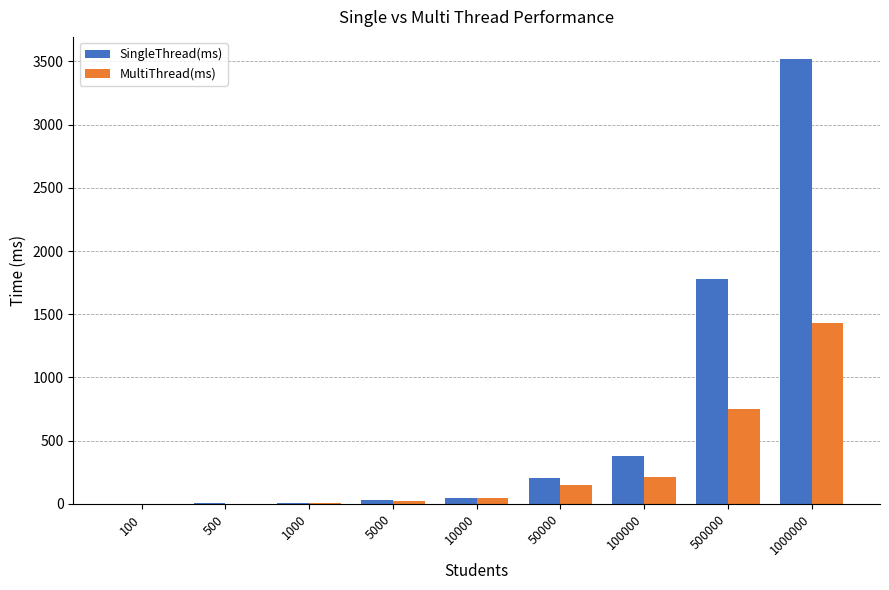

Does the chart contain stacked bars?

No